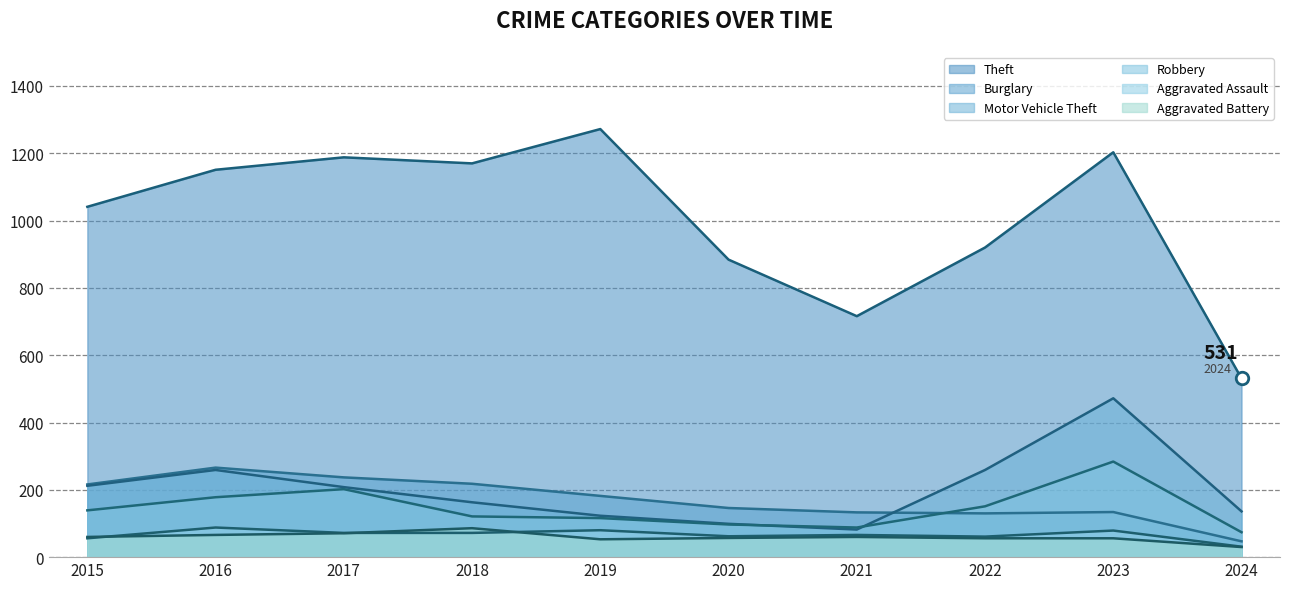

True or false: Robbery has more than 1 points higher than both neighbors.

True